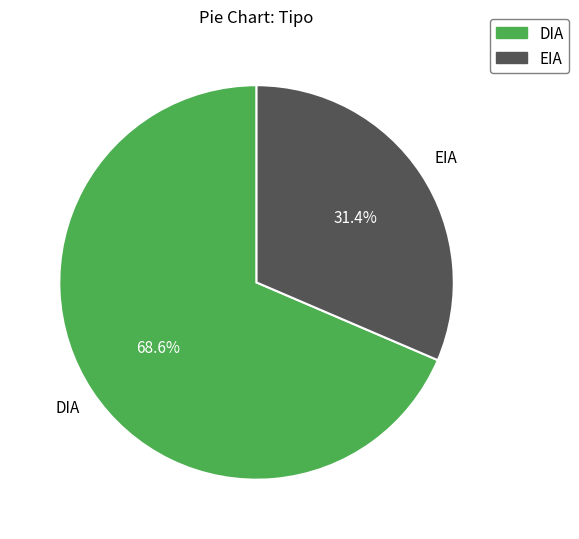

Combined, what portion of the pie is EIA and DIA?

100.0%